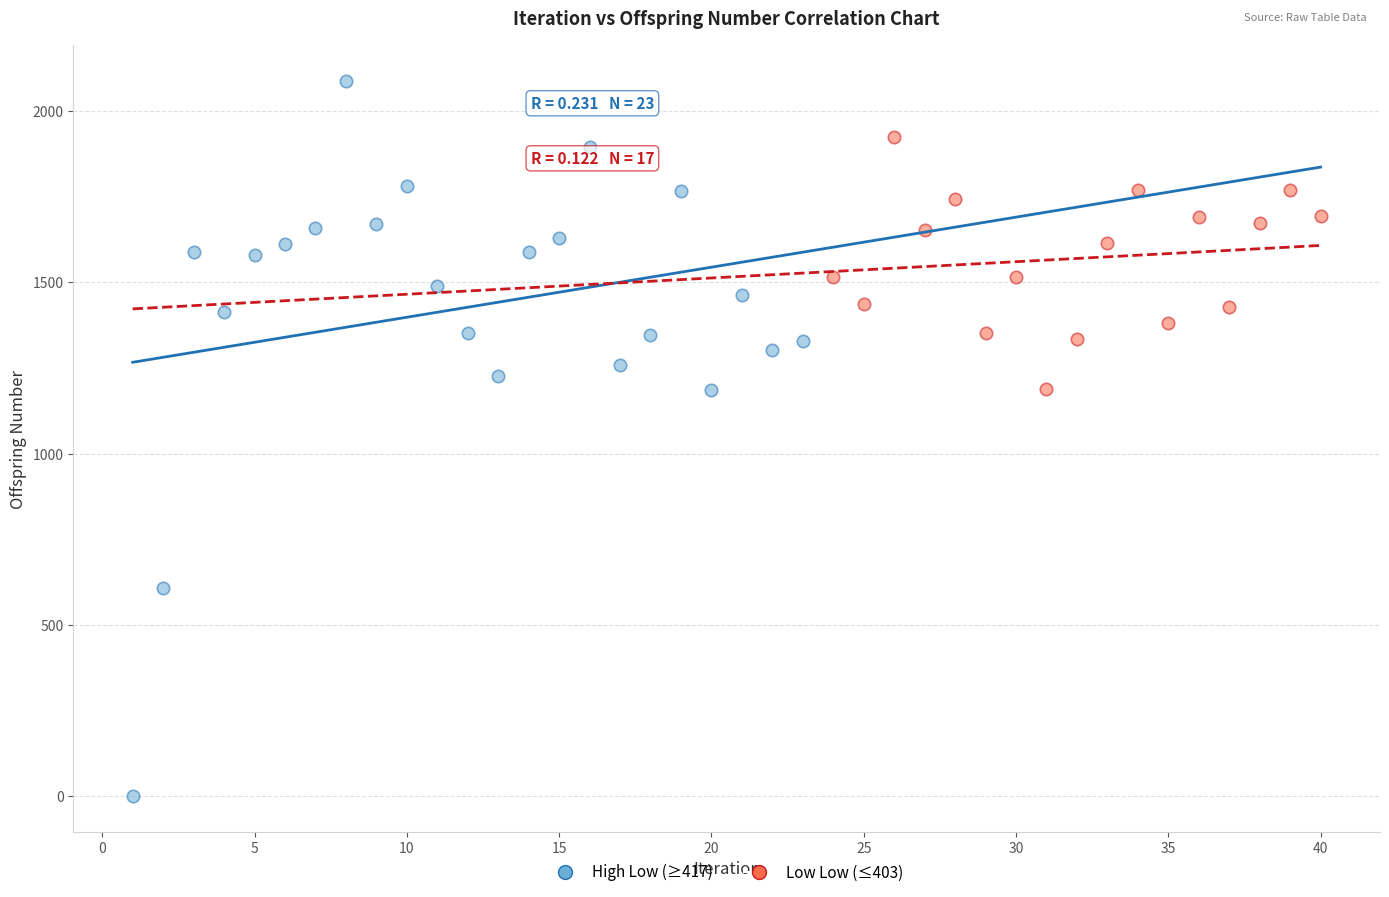

What are all the series names shown in the legend?

High Low (≥417), Low Low (≤403)